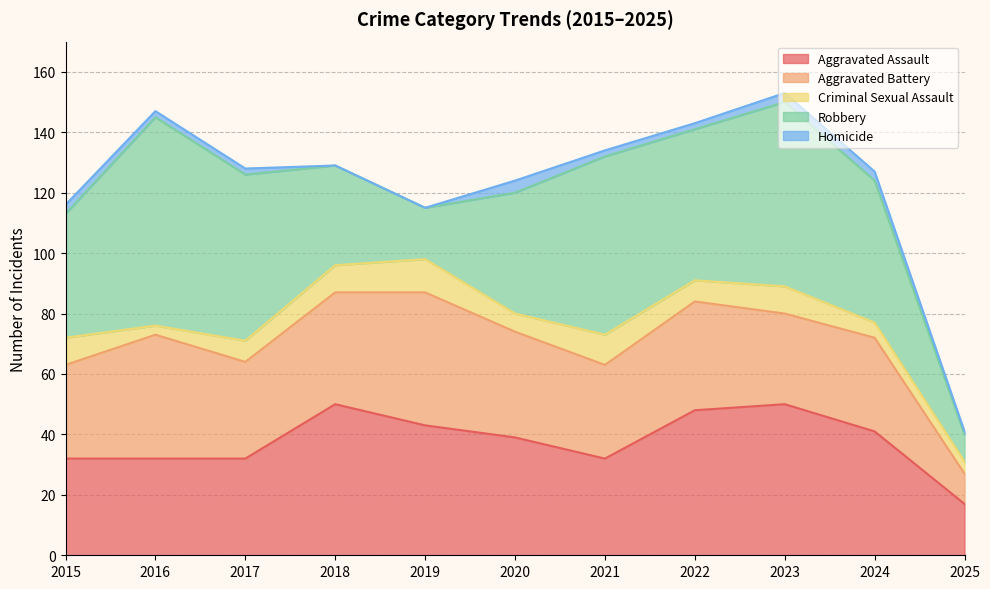

Reading left to right, transcribe all the data shown in this chart.

Aggravated Assault: 2015=32	2016=32	2017=32	2018=50	2019=43	2020=39	2021=32	2022=48	2023=50	2024=41	2025=17
Aggravated Battery: 2015=31	2016=41	2017=32	2018=37	2019=44	2020=35	2021=31	2022=36	2023=30	2024=31	2025=10
Criminal Sexual Assault: 2015=9	2016=3	2017=7	2018=9	2019=11	2020=6	2021=10	2022=7	2023=9	2024=5	2025=4
Robbery: 2015=41	2016=69	2017=55	2018=33	2019=17	2020=40	2021=59	2022=50	2023=61	2024=47	2025=9
Homicide: 2015=3	2016=2	2017=2	2018=0	2019=0	2020=4	2021=2	2022=2	2023=3	2024=3	2025=1